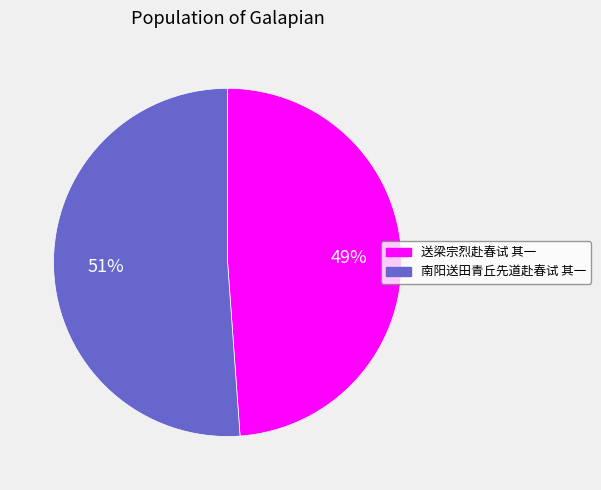

To the nearest percent, what is the combined percentage of 南阳送田青丘先道赴春试 其一 and 送梁宗烈赴春试 其一?

100%